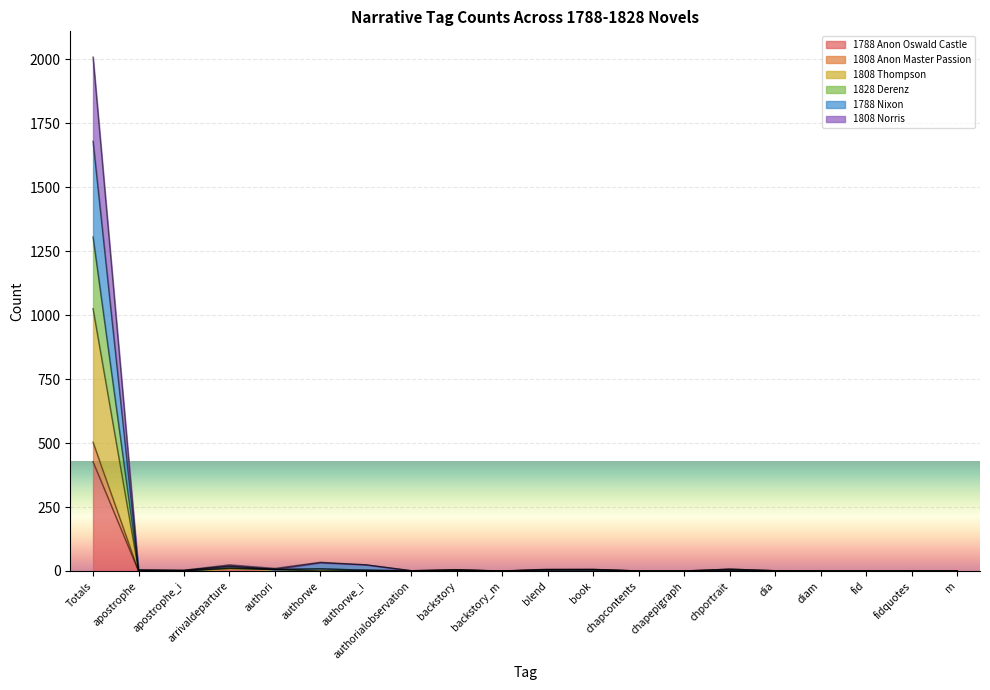

Which label corresponds to the largest value in the chart?

Totals